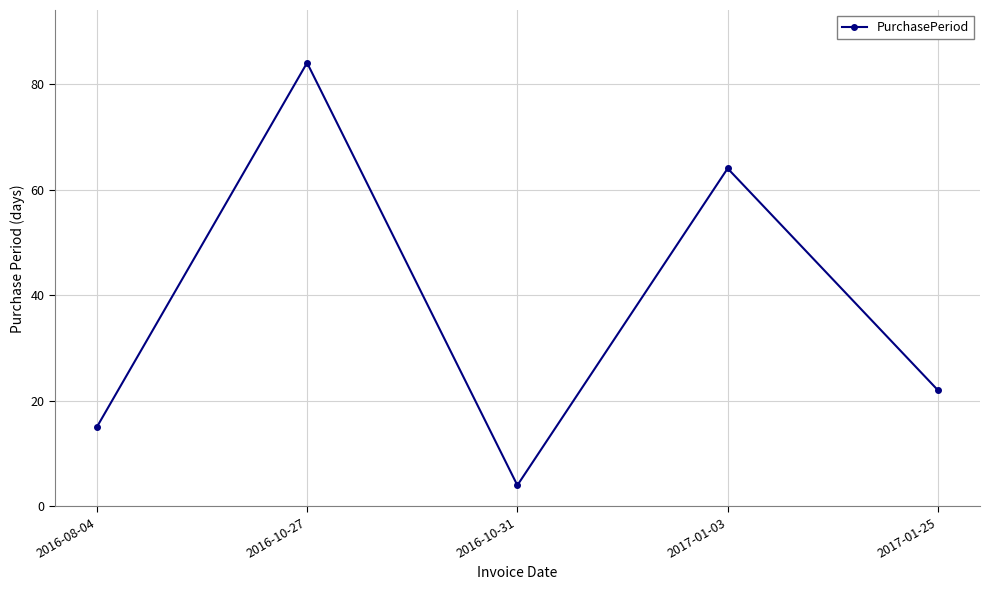

What value does the data have at 2017-01-03, to the nearest 5?

65